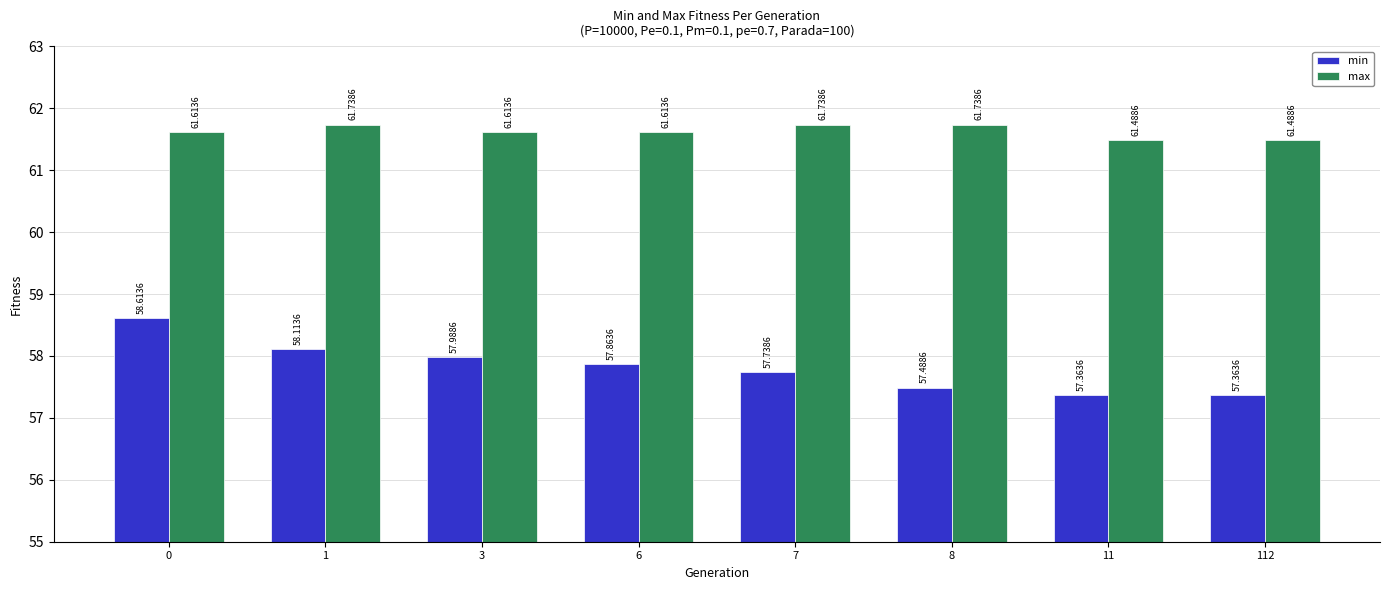

Does the chart contain any negative values?

No